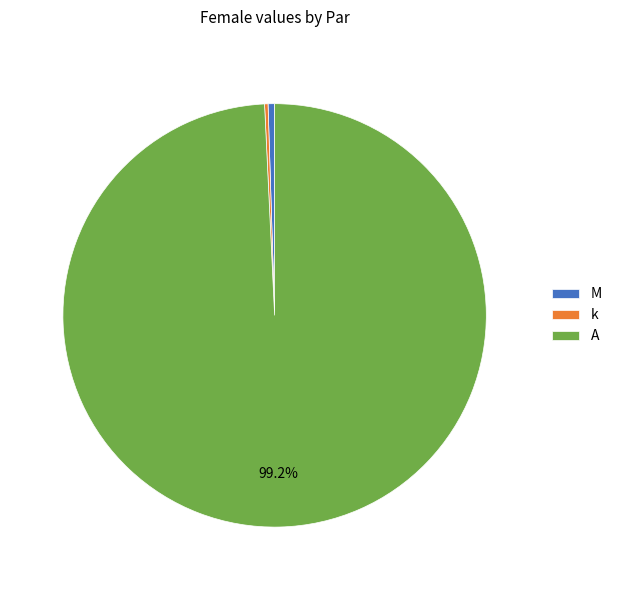

To the nearest percent, what is the difference between the largest and smallest slice percentages?

99%